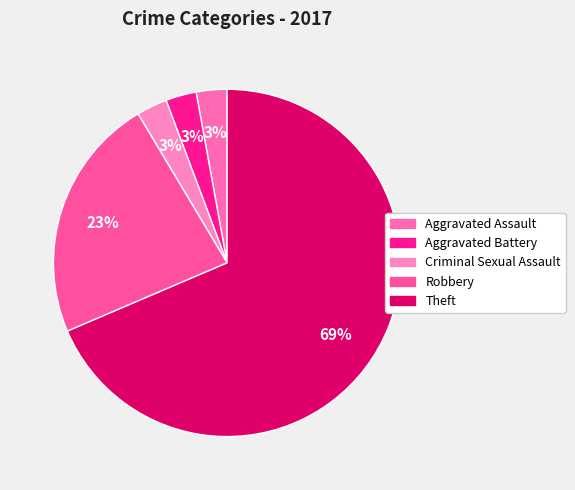

Between Theft and Criminal Sexual Assault, which is larger?

Theft